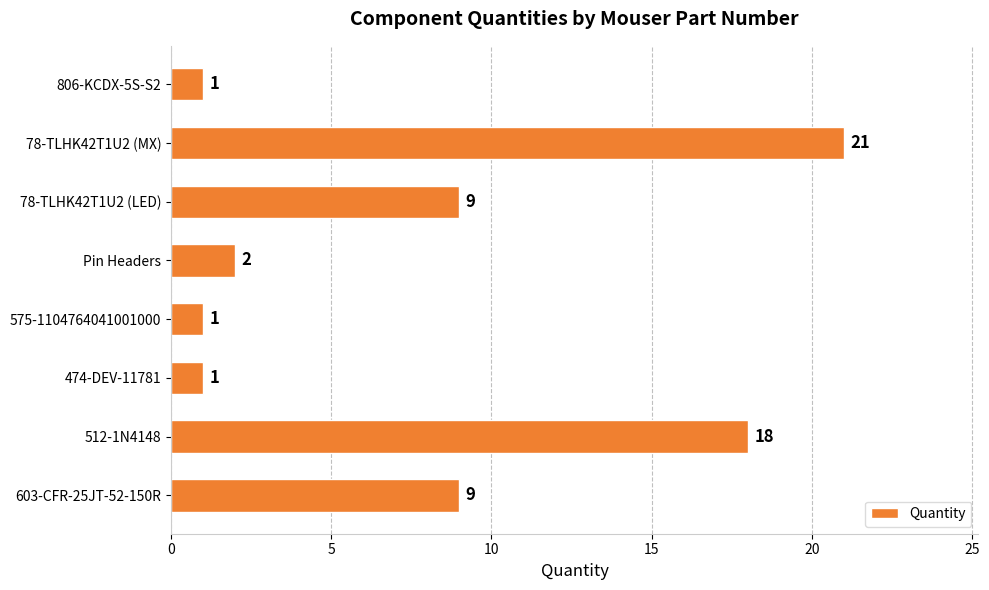

The chart shows a value of 1 at 806-KCDX-5S-S2. True or false?

True